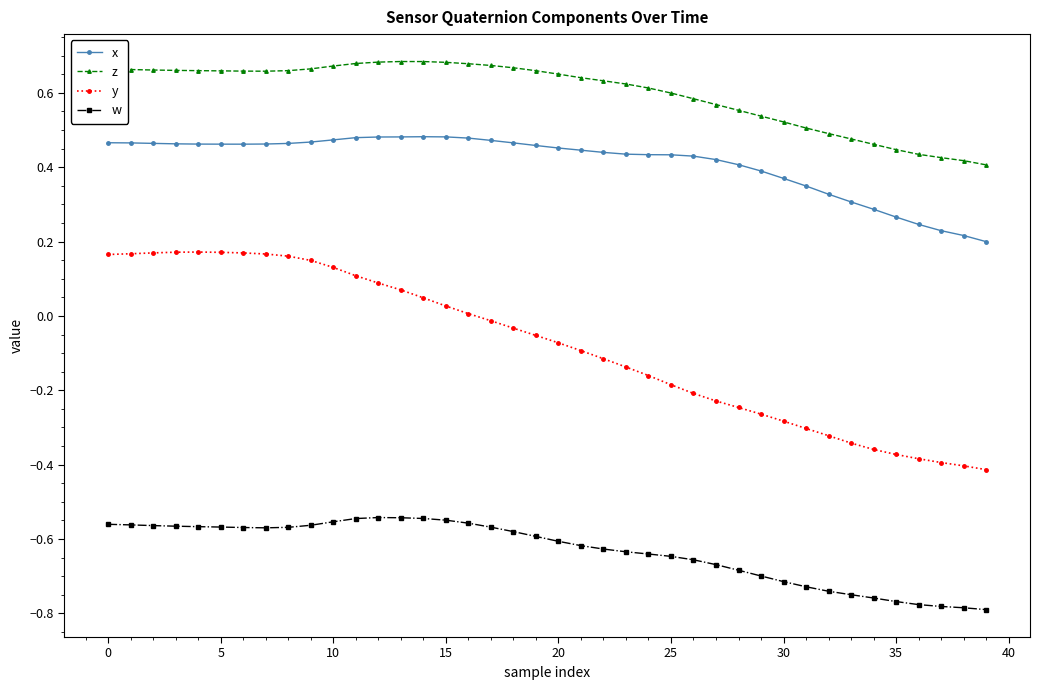

How many categories are shown in the chart?

40